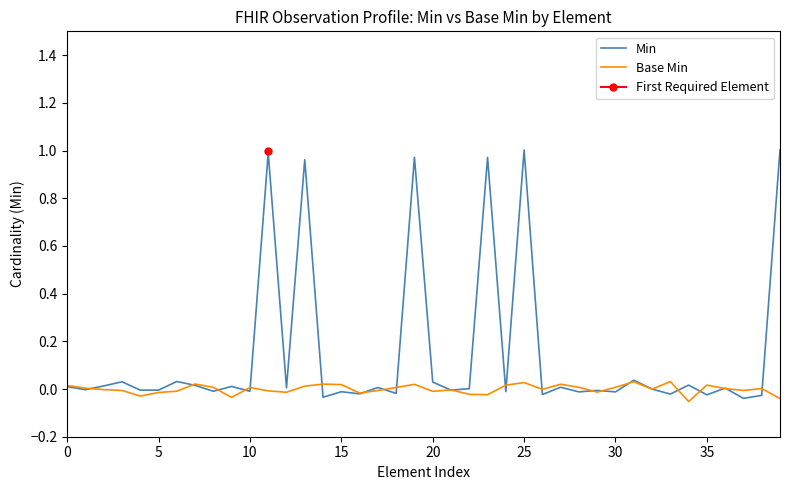

What are all the series names shown in the legend?

Min, Base Min